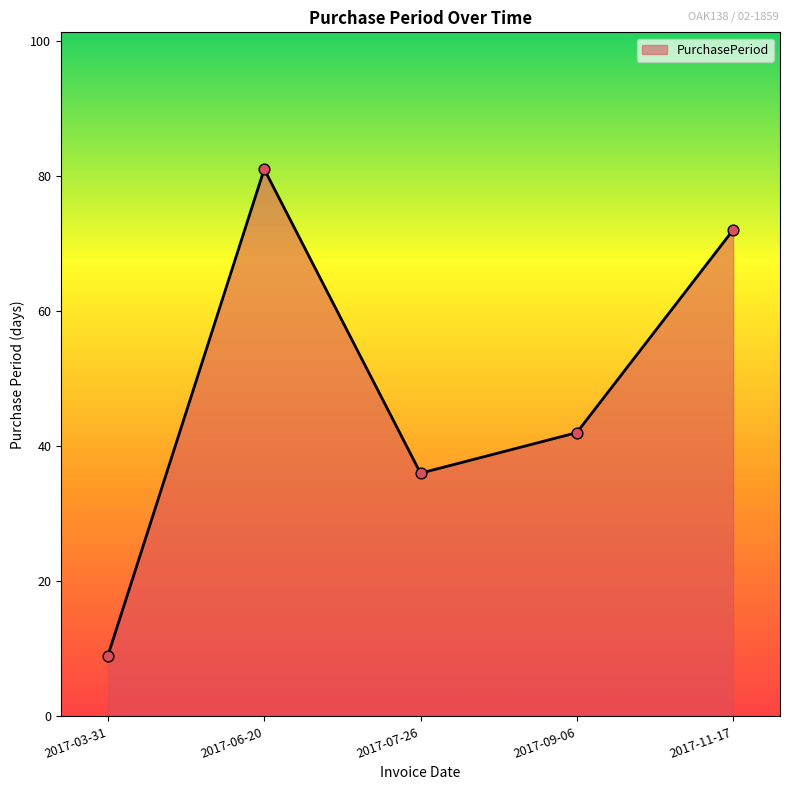

What is the change in value from 2017-03-31 to 2017-06-20?

+72